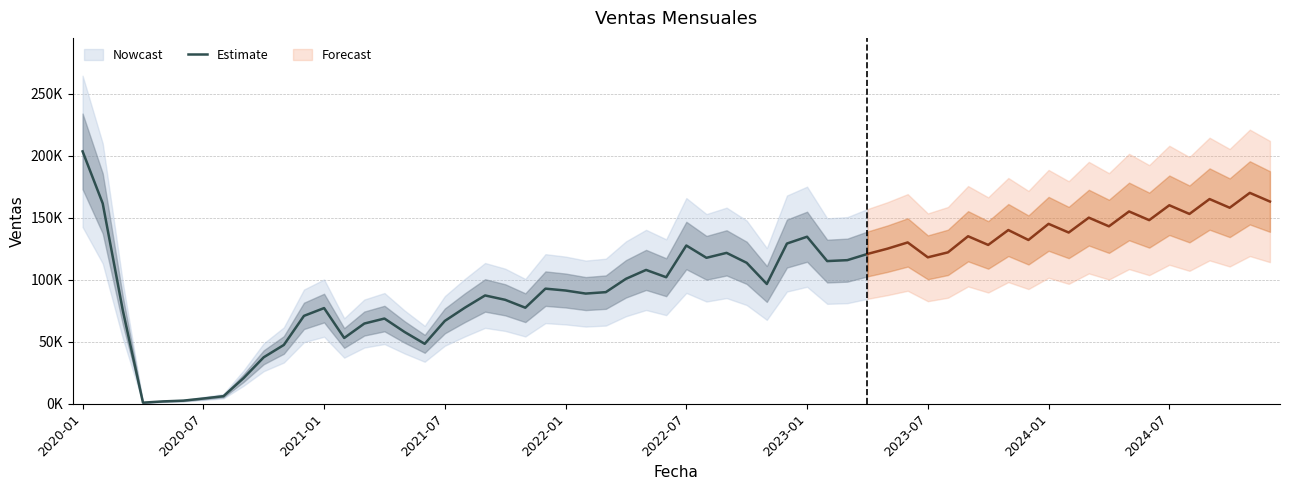

Is it true that the value at 15 is 68605?

True